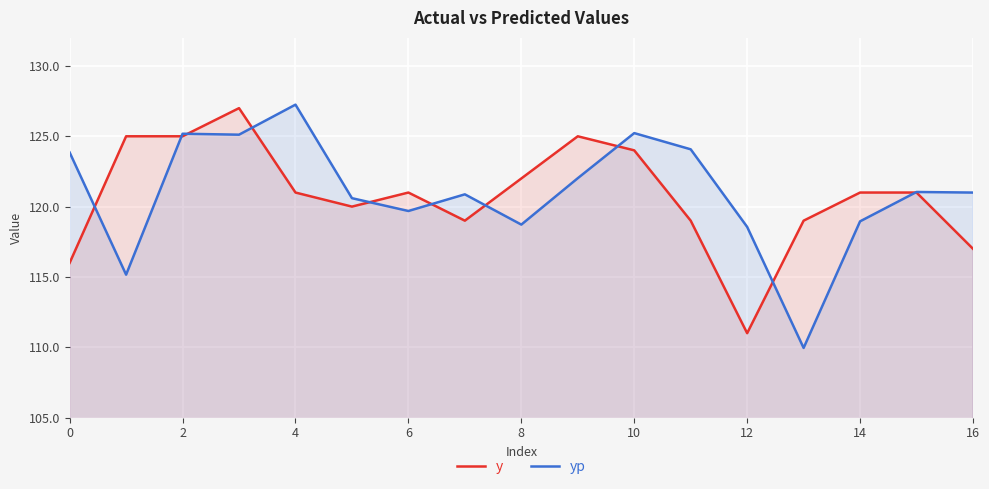

Is the value of yp at 13 greater than the value of y at 11?

No